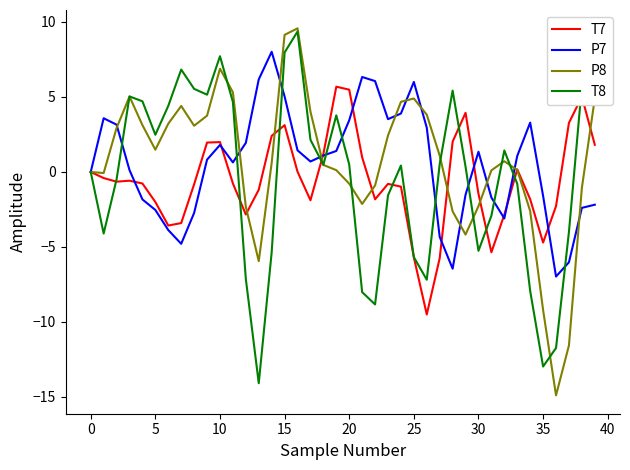

What is the difference between the second highest and second lowest values in the T7 series?

11.2